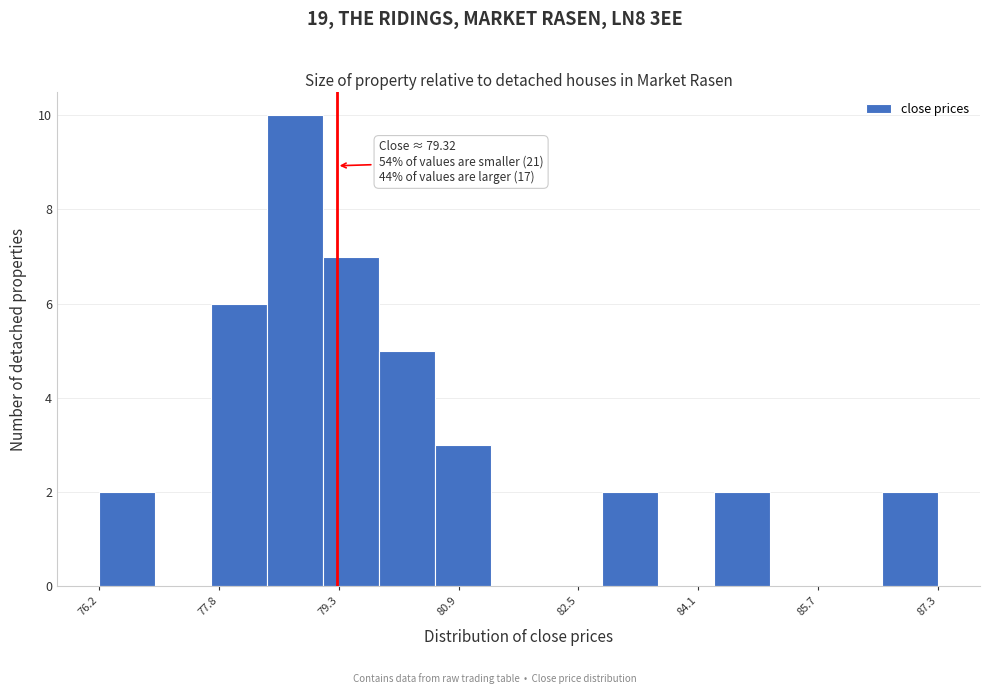

Read against the x-axis, roughly where is the centre of the tallest bar?

78.8